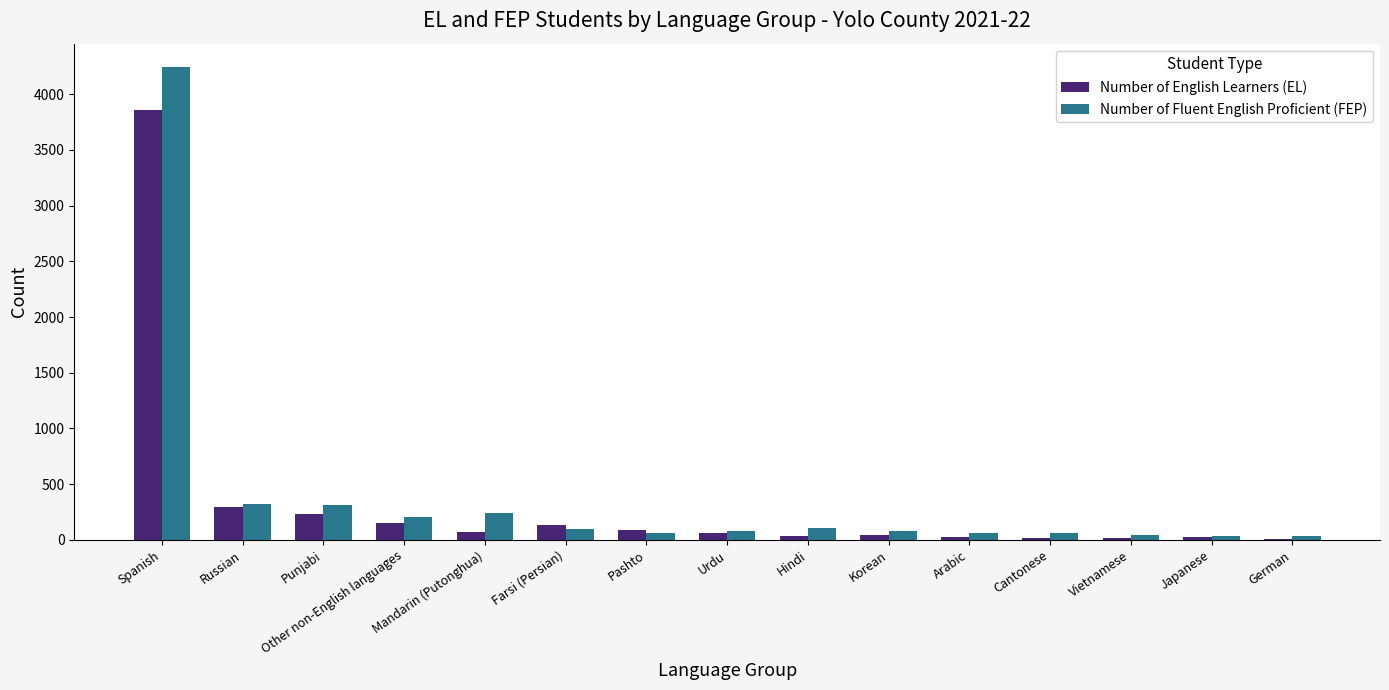

What is the sum of all Number of English Learners (EL) values?

5081